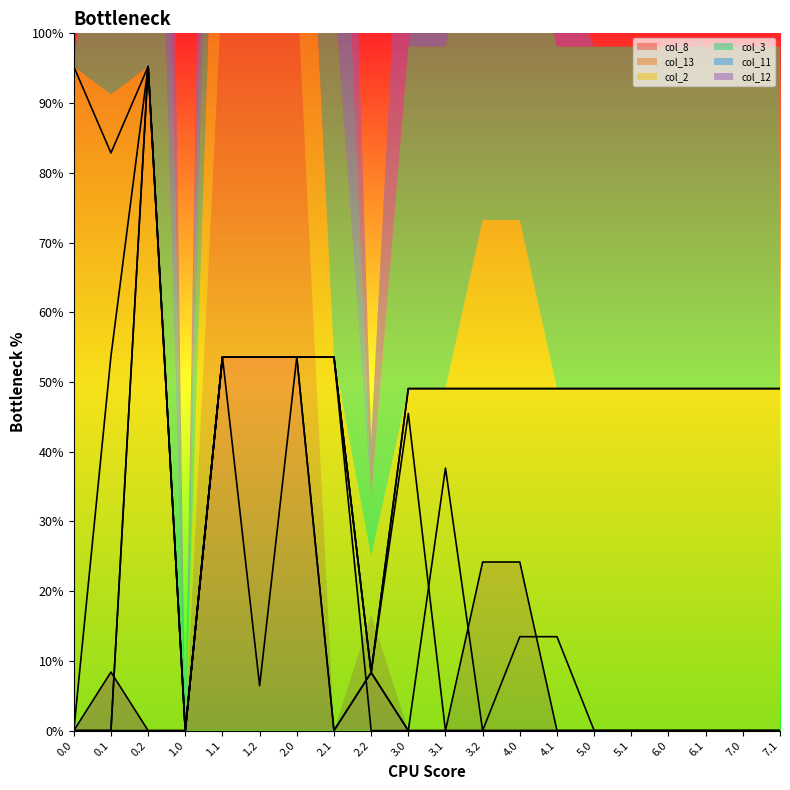

Which series has the largest range (max minus min)?

col_2